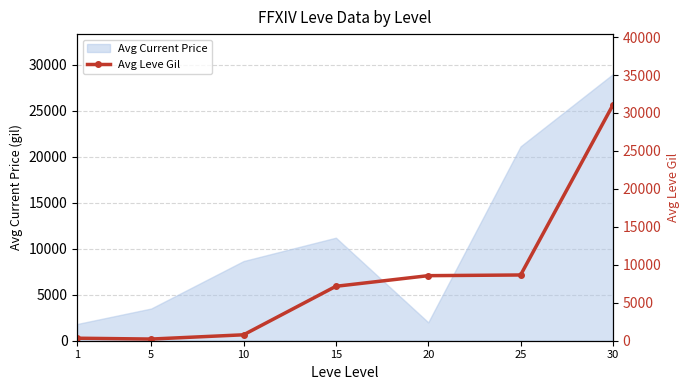

The chart shows a value of 8570 at 20. True or false?

True